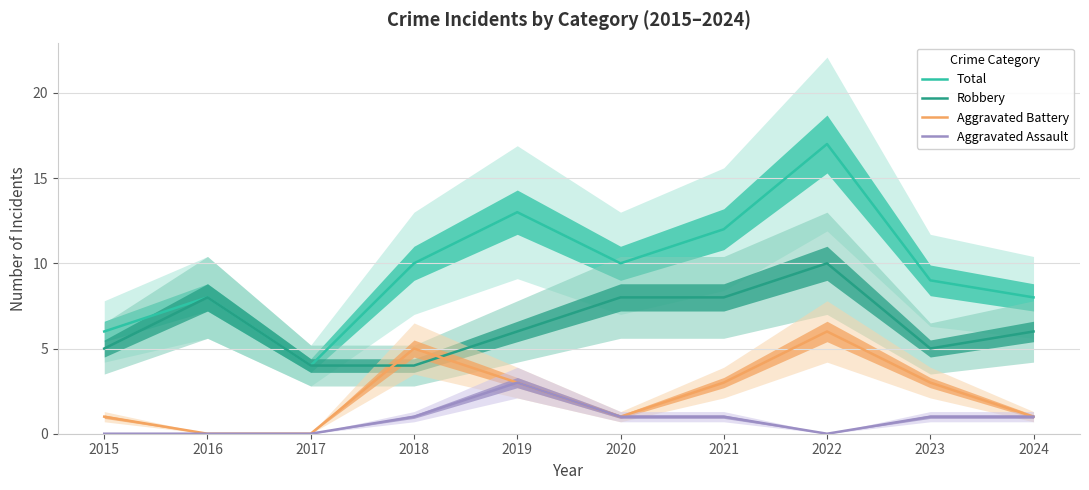

At which category is the sum across all series the highest?

2022